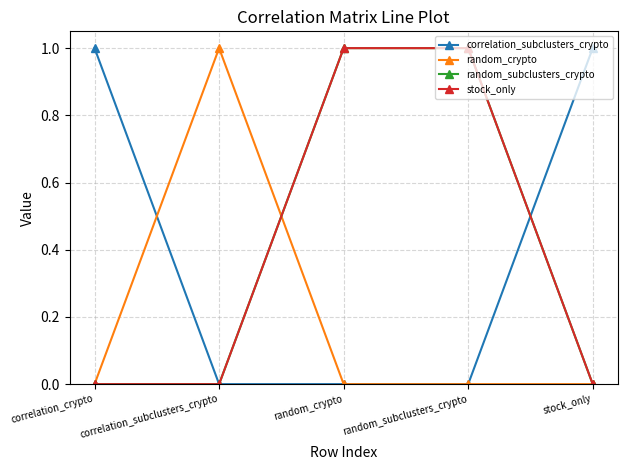

Is this an area chart (filled region under the line)?

No